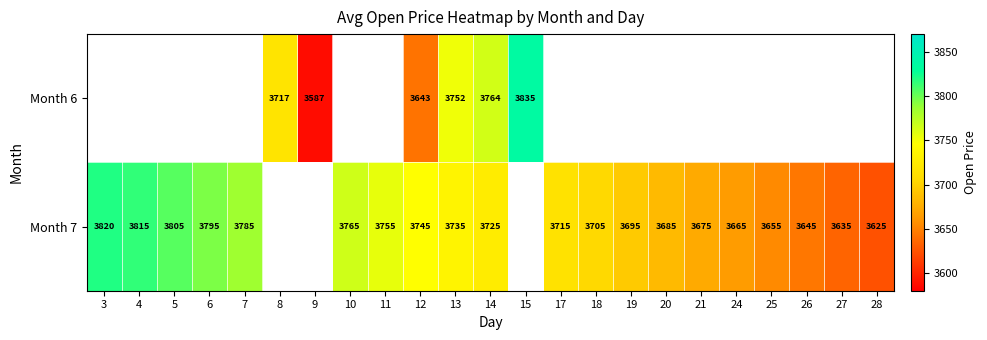

Is it true that Month 6 equals 3717 at 8?

True